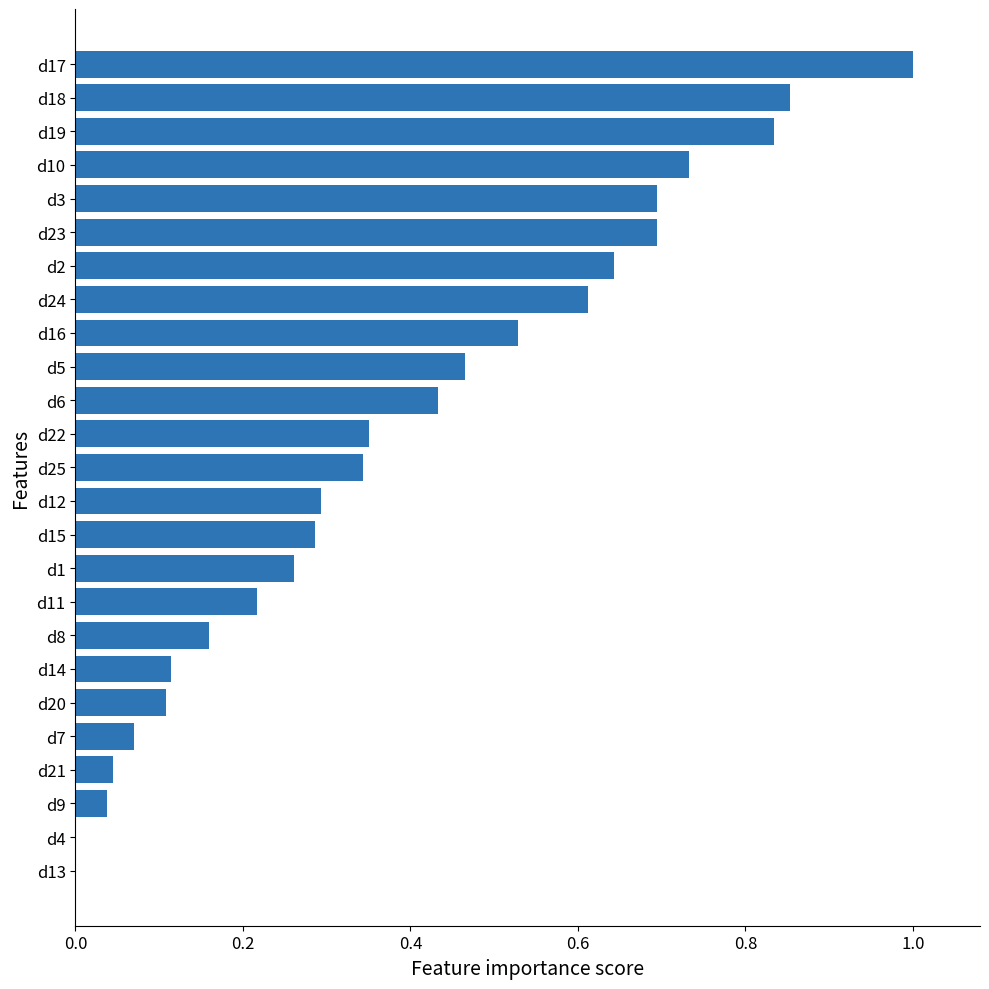

What is the greatest value displayed?

1.0